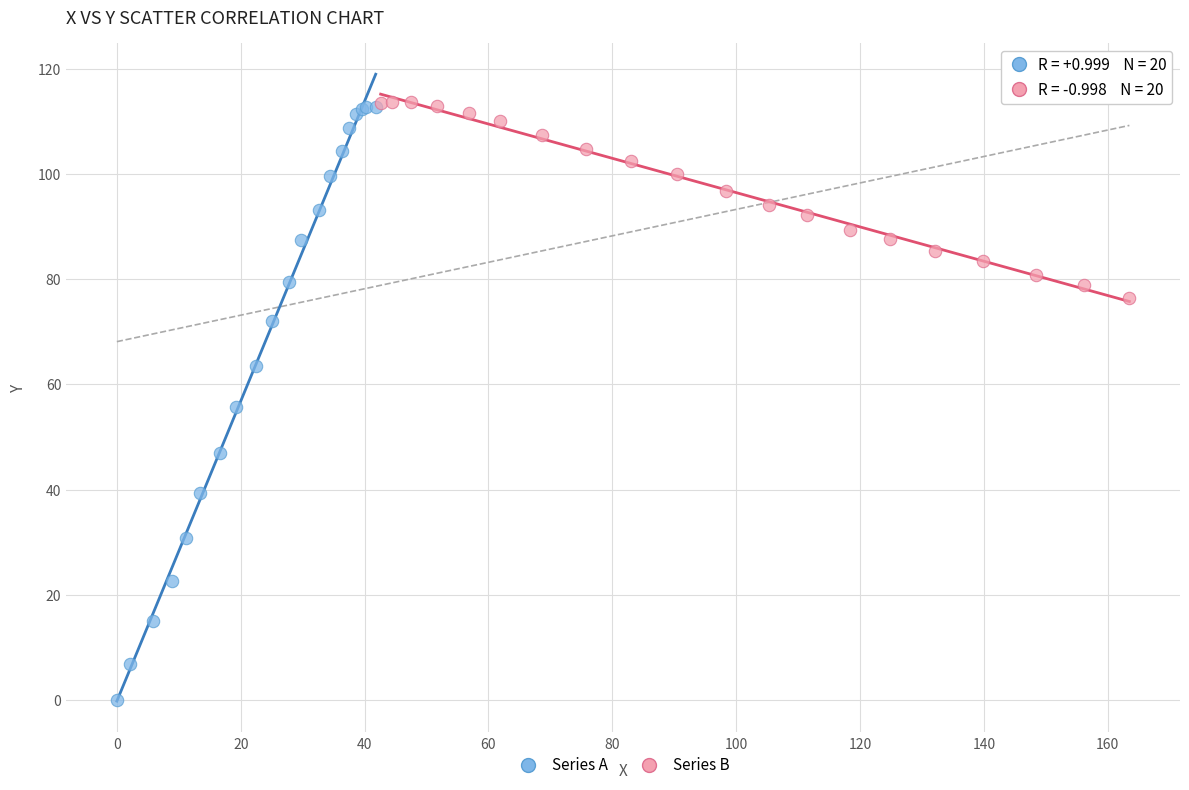

Which series has the largest Y range (max minus min)?

Series A